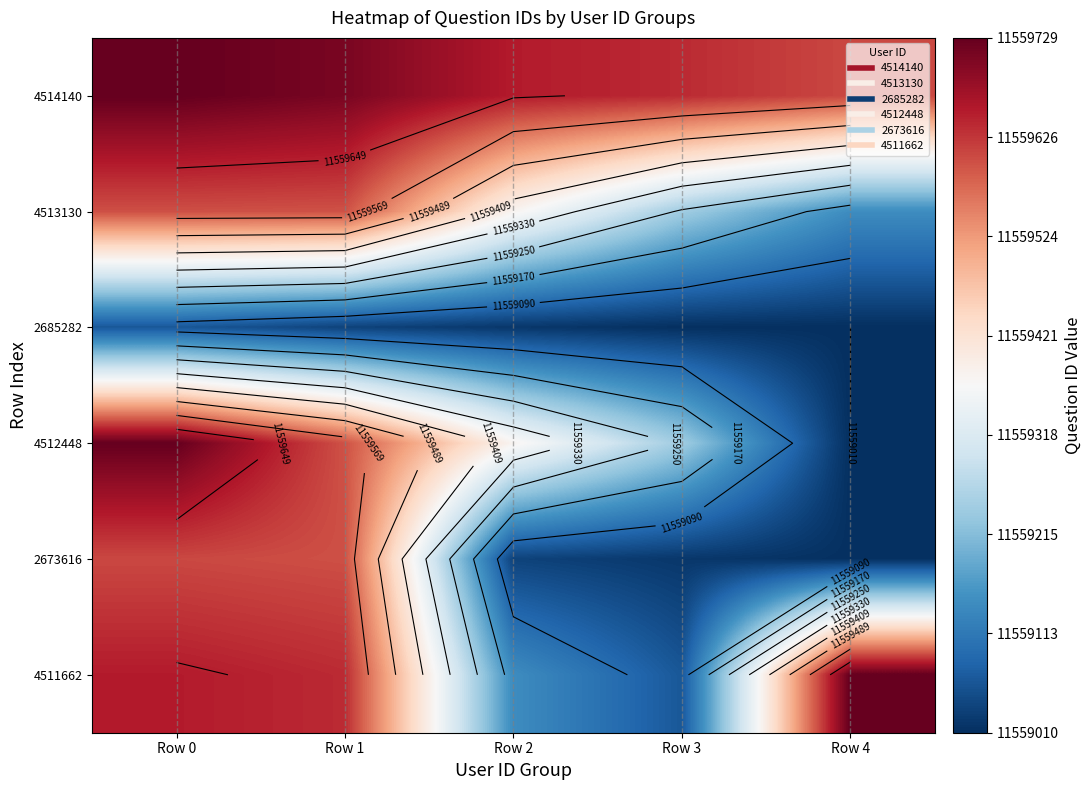

At which category does the chart reach its minimum across all series?

Row 4